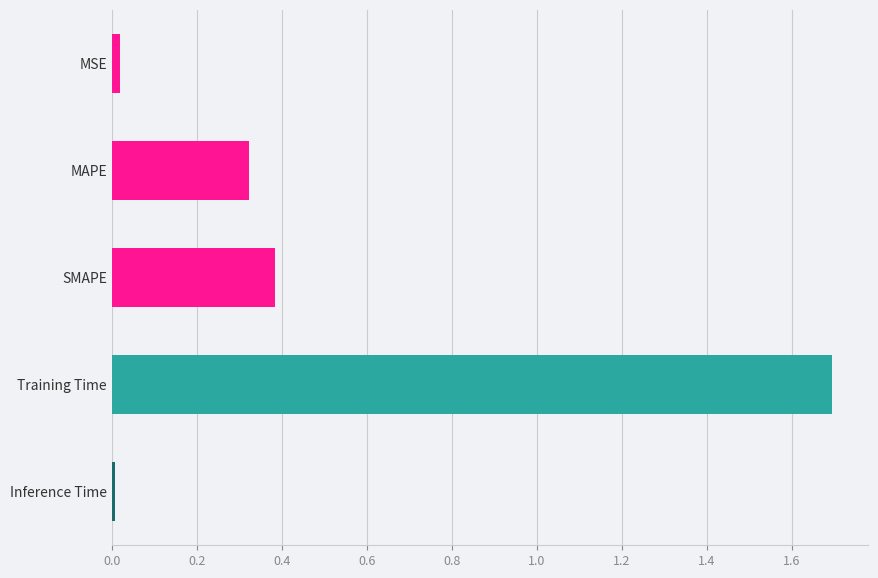

The value at 0.4 is 0.4. True or false?

True